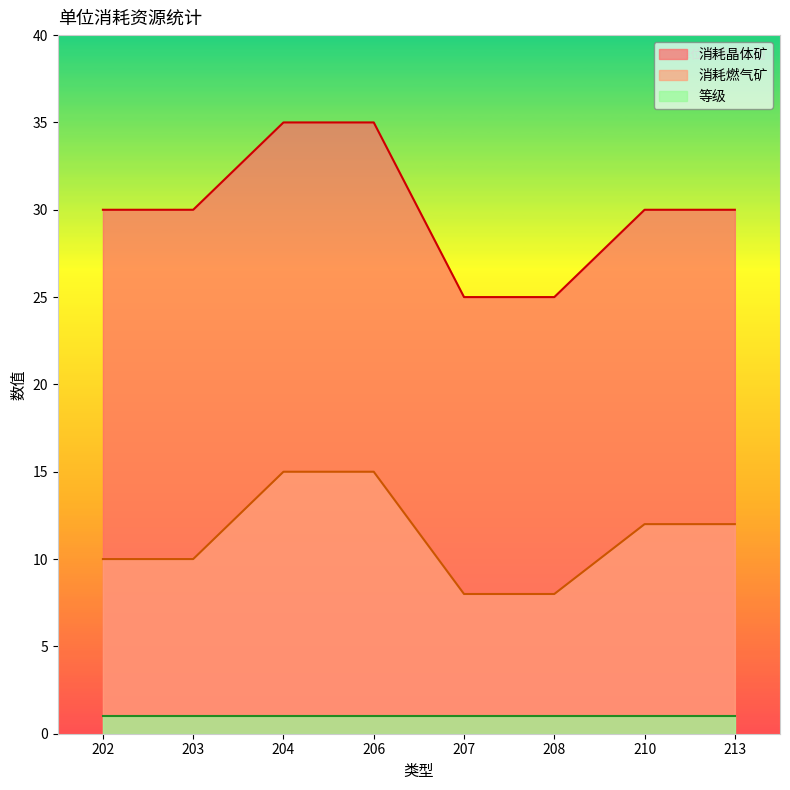

At which label is 消耗晶体矿 closest to 30?

202